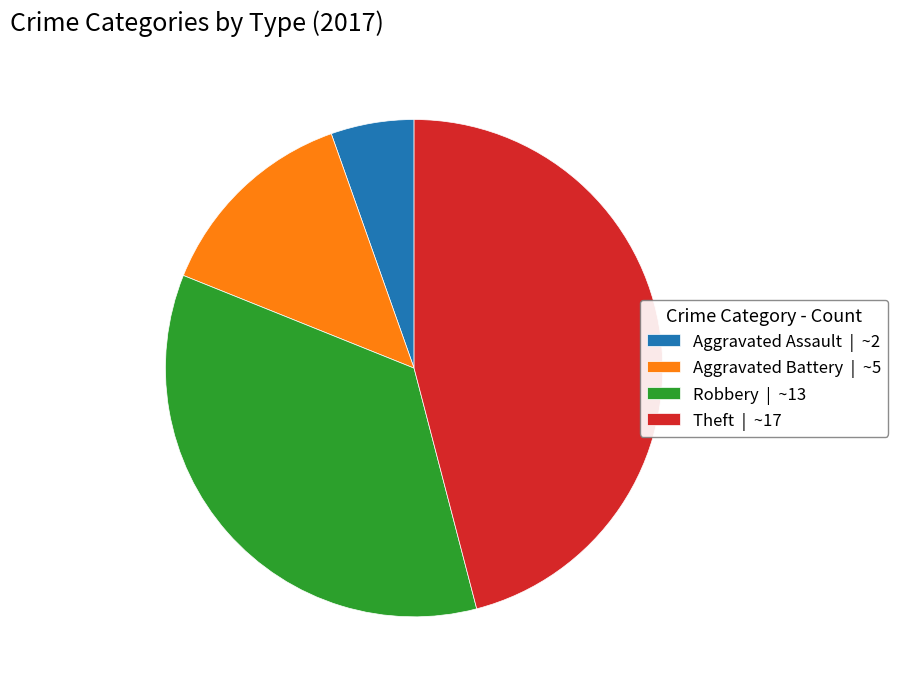

What is the ratio of the value at Theft | ~17 to the value at Aggravated Battery | ~5?

3.4